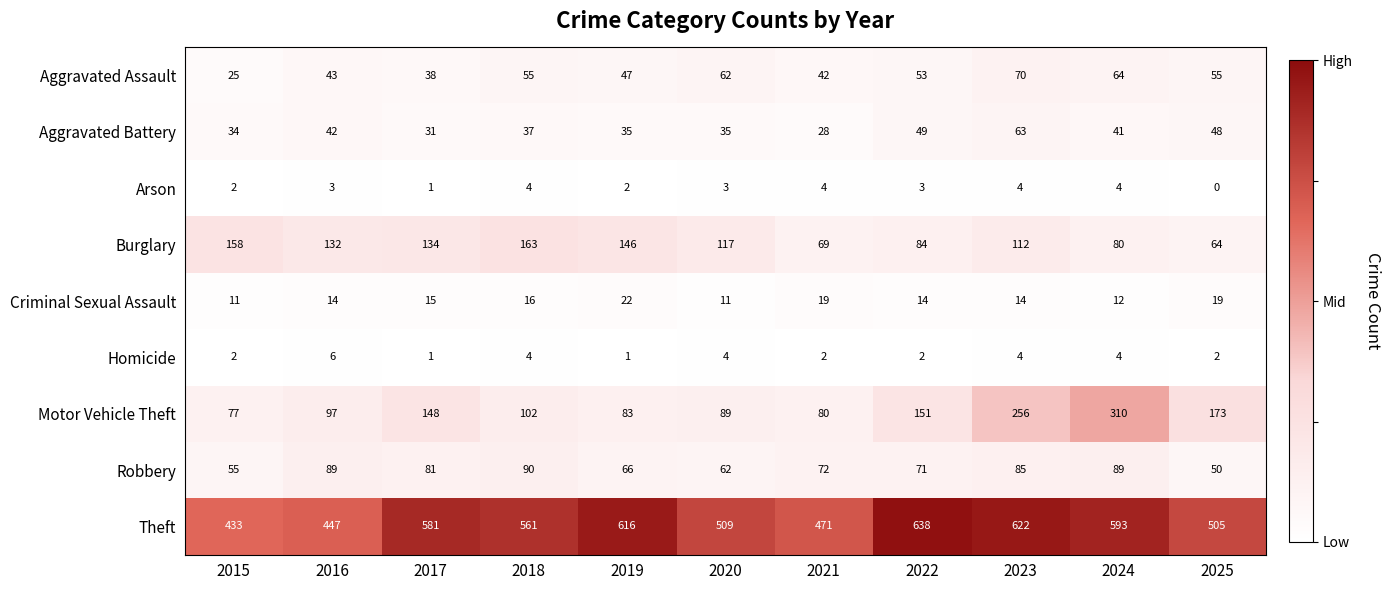

At which category does the chart reach its peak across all series?

2022